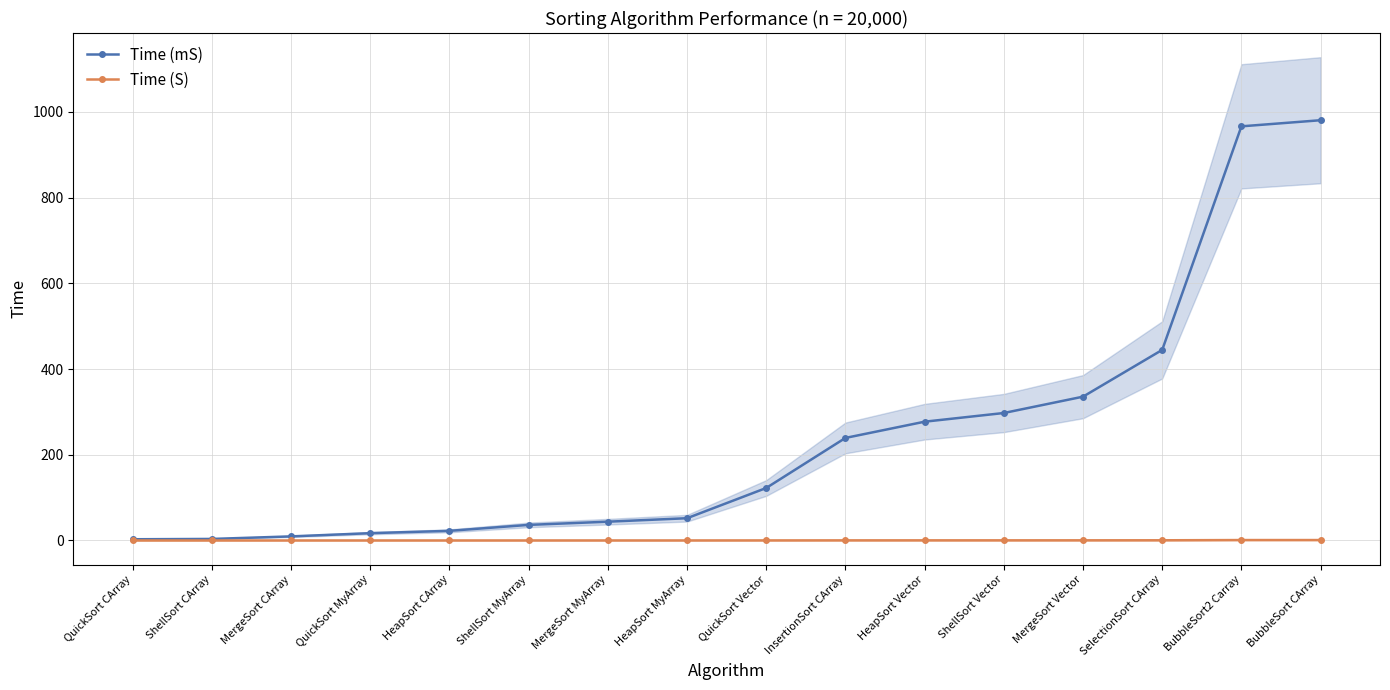

What is the maximum value for Time (S)?

1.0